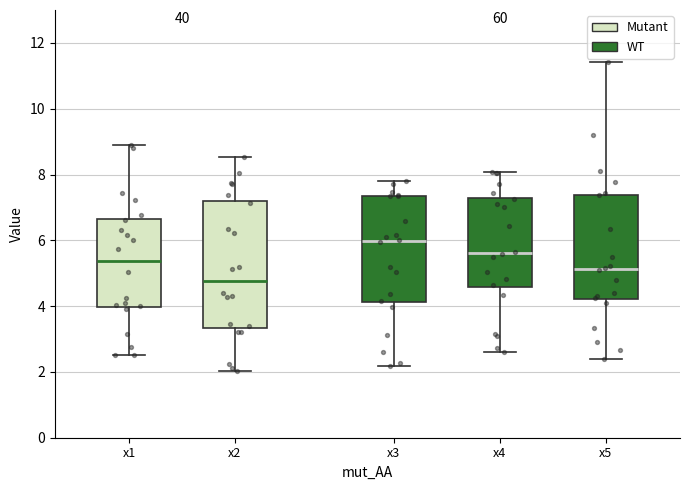

Reading left to right, read every box against the y-axis: the position of its median line, the range the box covers, and the ends of its whiskers. The values are not printed on the chart, so give them approximately, as read against the axis.

x1: median 5.4, box 4.0 to 6.6, whiskers 2.6 to 8.8
x2: median 4.8, box 3.4 to 7.2, whiskers 2.0 to 8.6
x3: median 6.0, box 4.2 to 7.4, whiskers 2.2 to 7.8
x4: median 5.6, box 4.6 to 7.2, whiskers 2.6 to 8.0
x5: median 5.2, box 4.2 to 7.4, whiskers 2.4 to 11.4